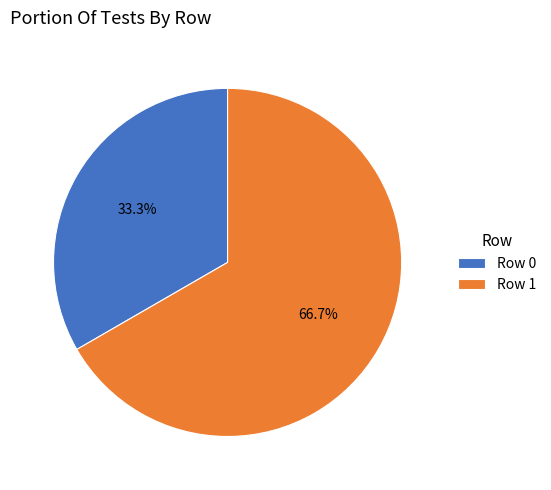

What is the ratio of the value at Row 0 to the value at Row 1?

0.5